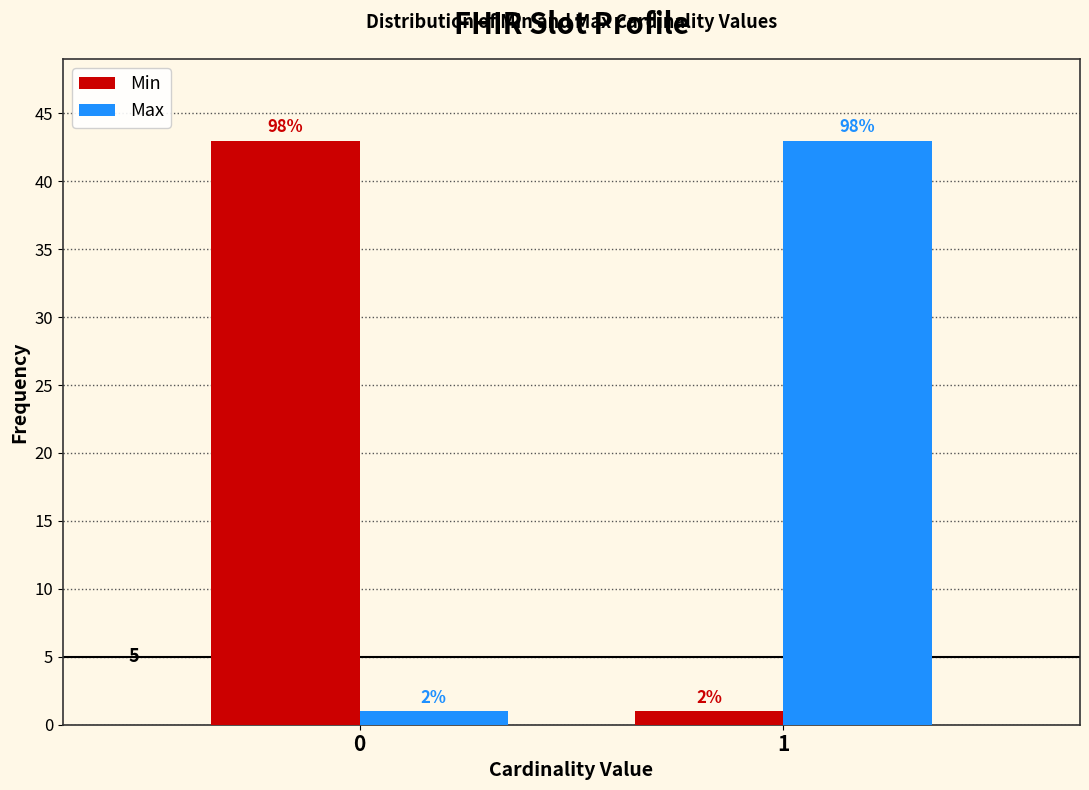

Are the bars horizontal?

No